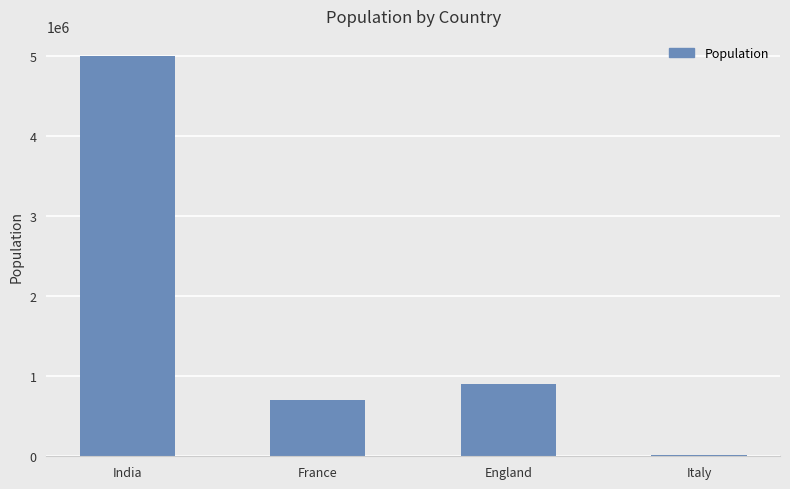

Which has a higher value, Italy or England?

England